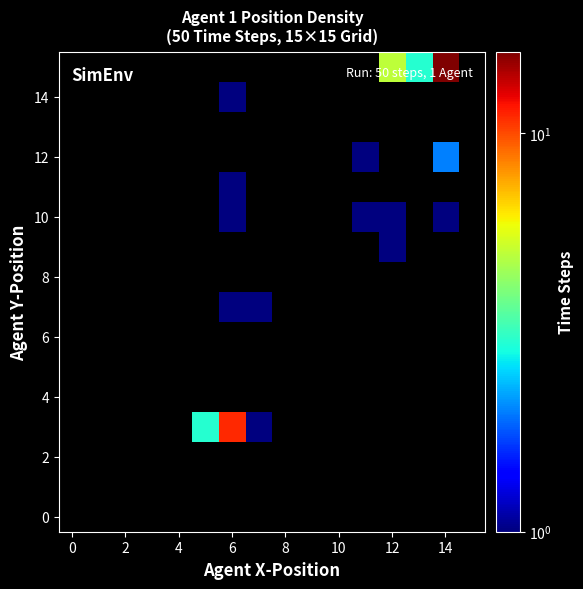

How many distinct data groups are displayed?

16